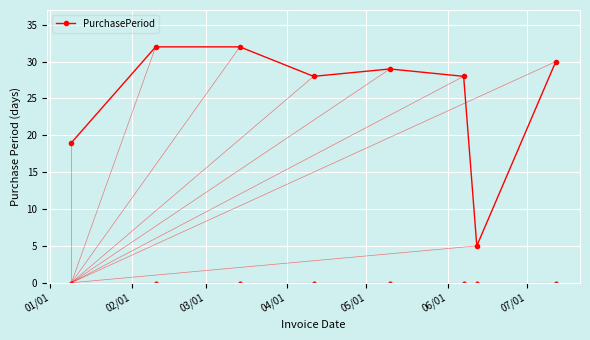

What is the minimum value shown in the chart?

5